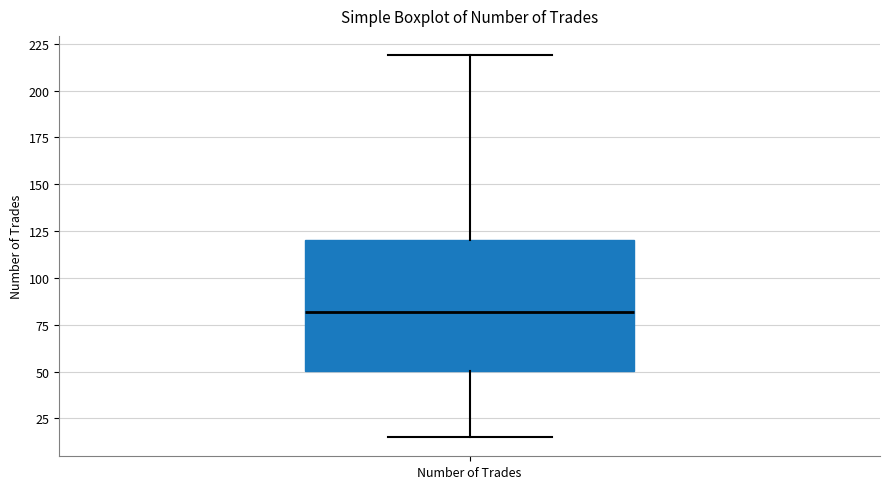

Read this box plot against the y-axis: the position of the median line, the range covered by the box, and the ends of both whiskers. The values are not printed on the chart, so give them approximately, as read against the axis.

median 80, box 50 to 120, whiskers 15 to 220